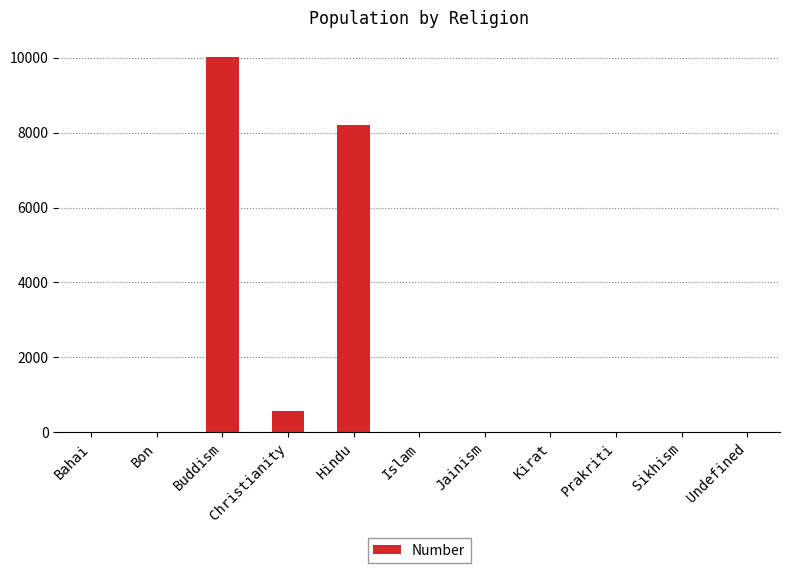

Between Kirat and Christianity, which is larger?

Christianity